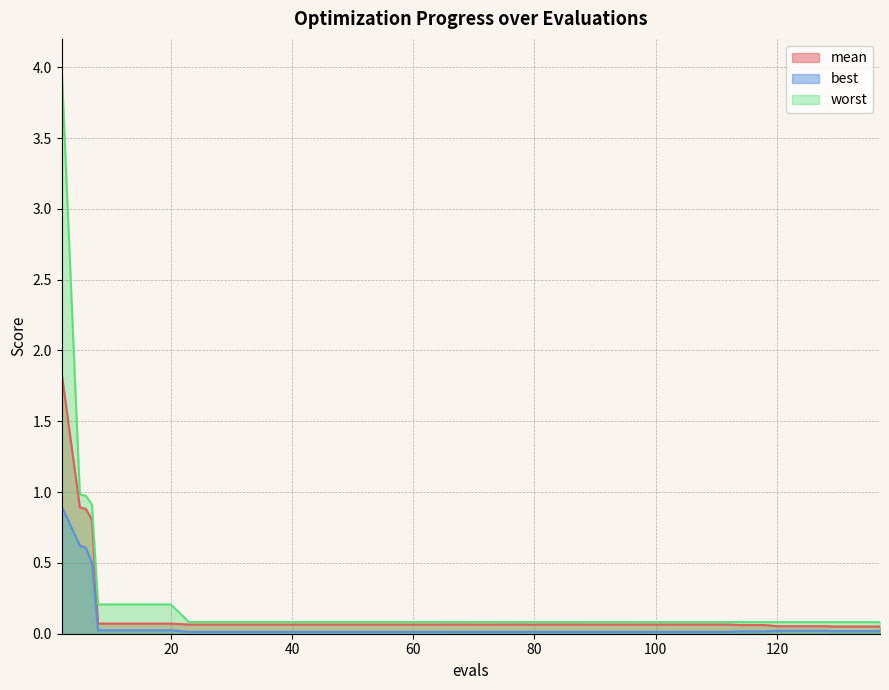

The worst series shows 0.2 at 20. True or false?

True